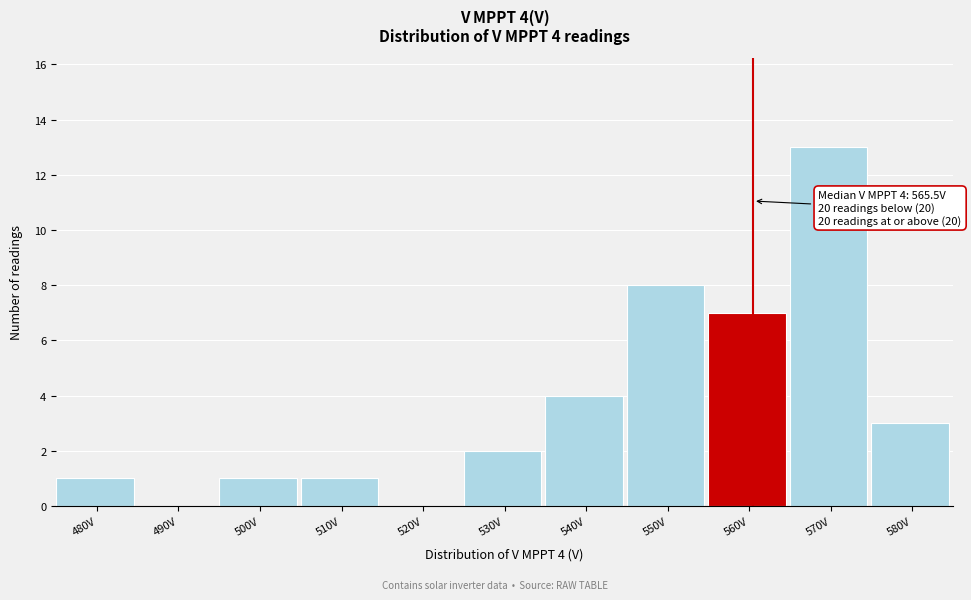

Reading right to left, what are all the values shown in this chart?

580V=3	570V=13	560V=7	550V=8	540V=4	530V=2	520V=0	510V=1	500V=1	490V=0	480V=1